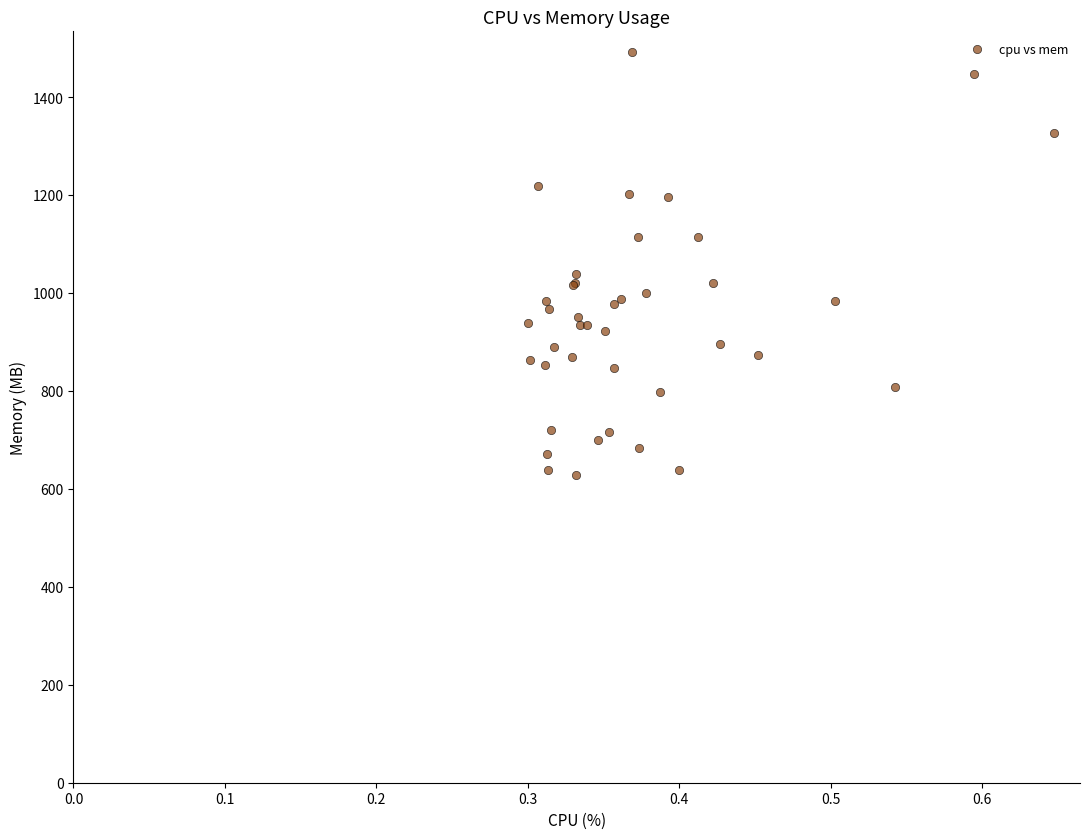

What Y value in the scatter plot is closest to 1059?

1037.7